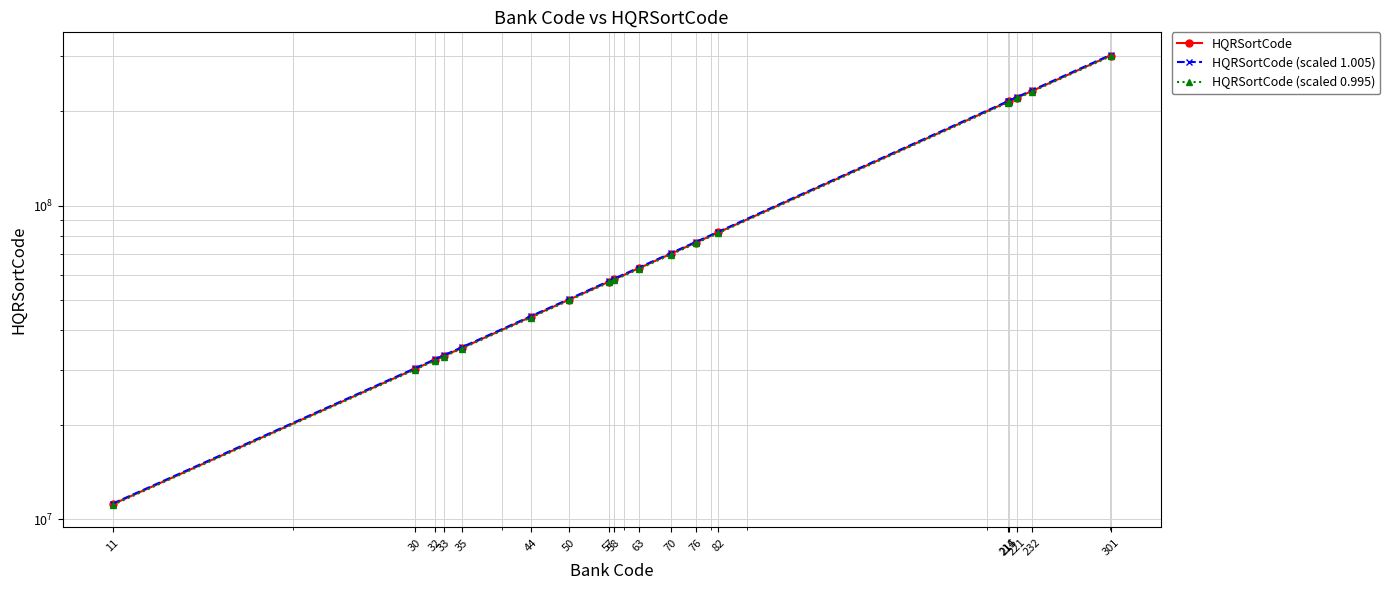

What is the sum of the HQRSortCode (scaled 1.005) values at 30 and 57?

87736513.1